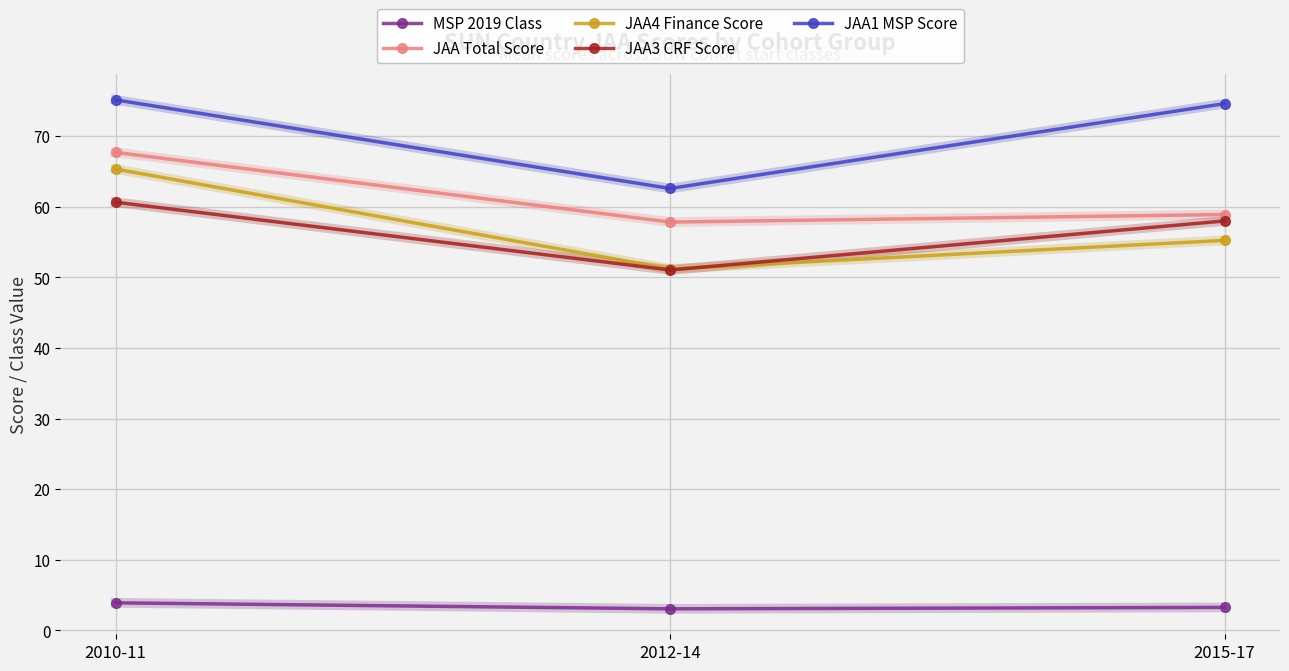

Which category has the highest value in the MSP 2019 Class series?

2010-11